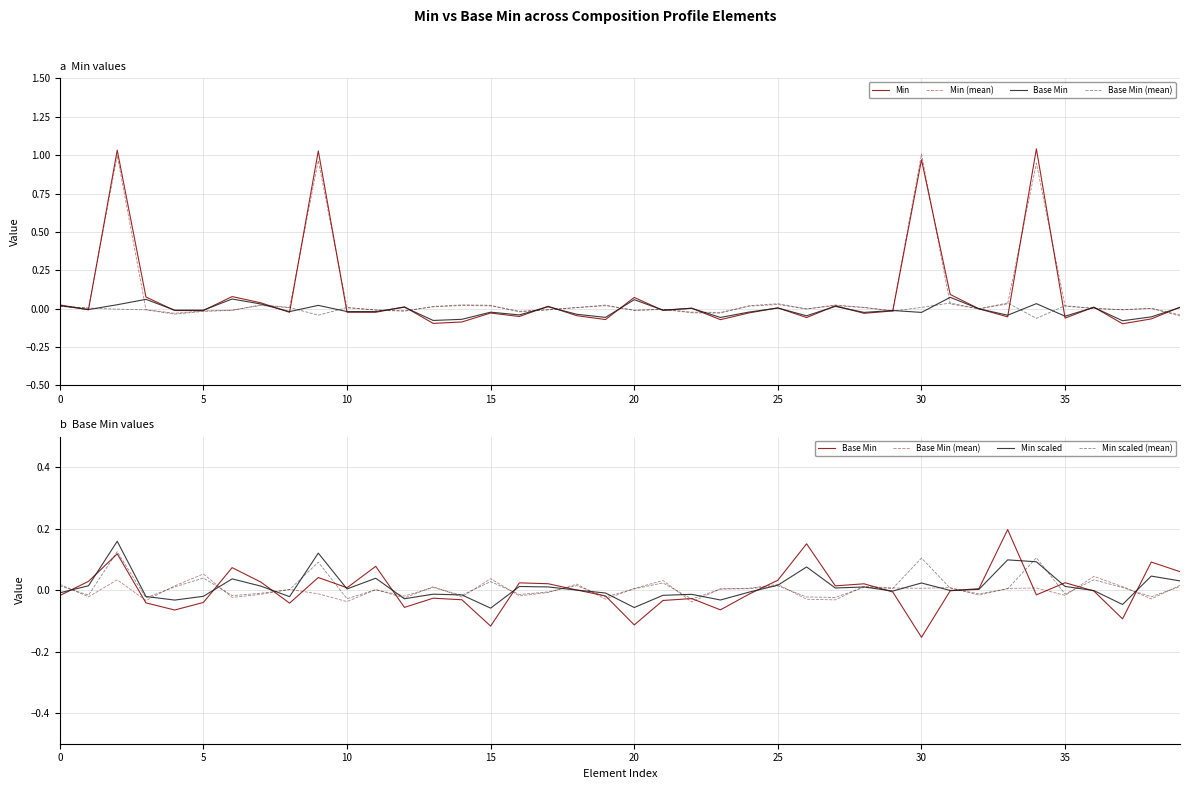

Does the chart have visible grid lines?

Yes